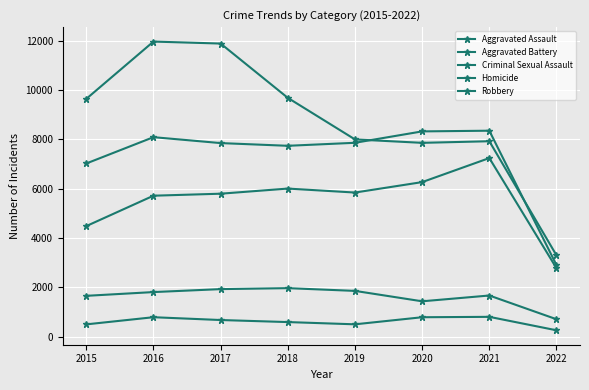

True or false: Aggravated Assault and Criminal Sexual Assault cross at least once.

False